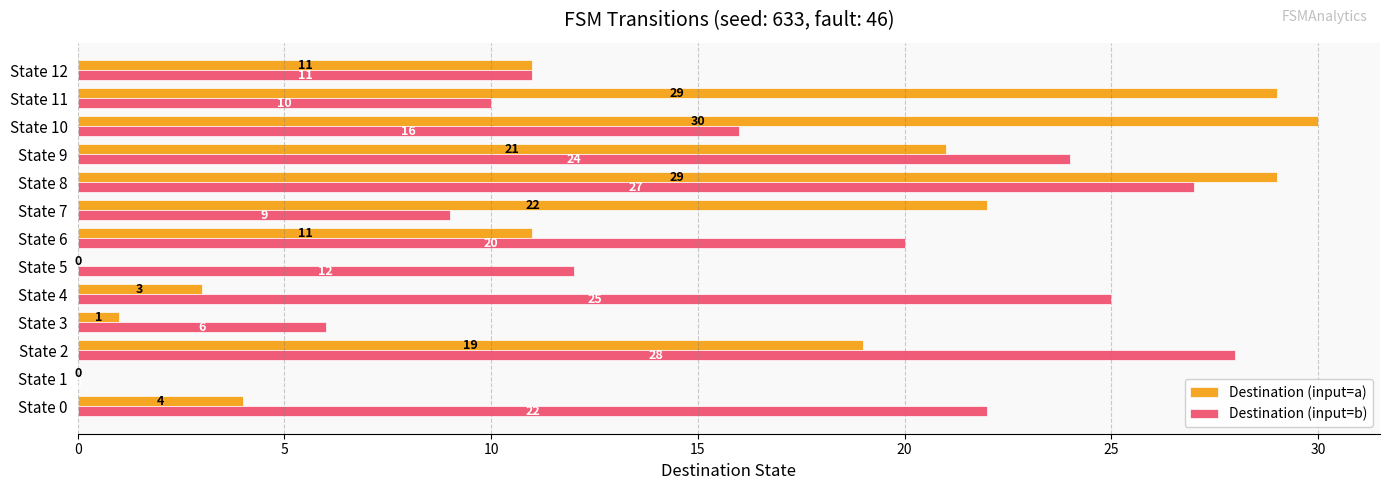

What is the maximum value shown in the chart?

30